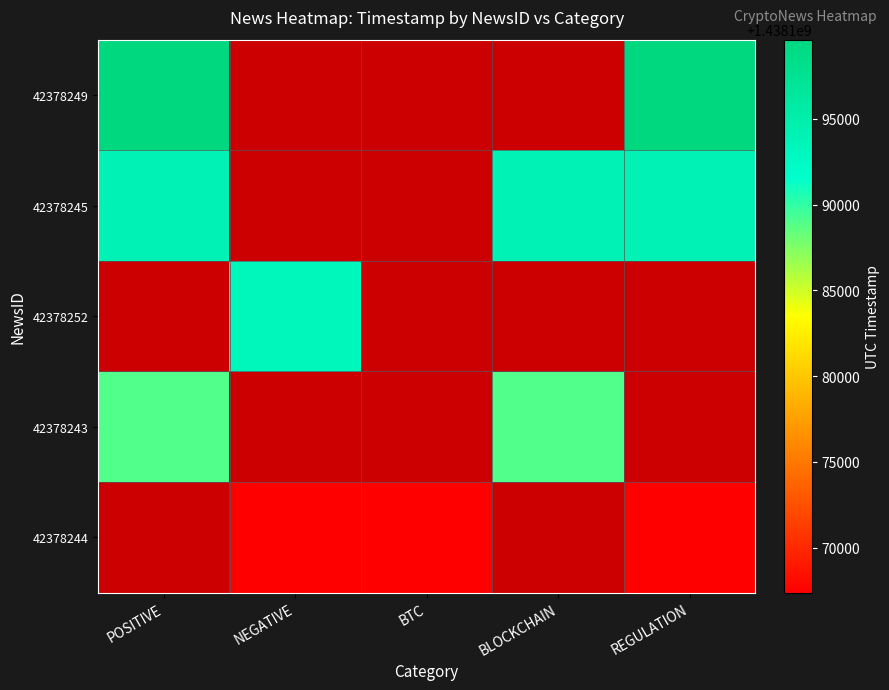

Which series has the widest spread of values?

42378249